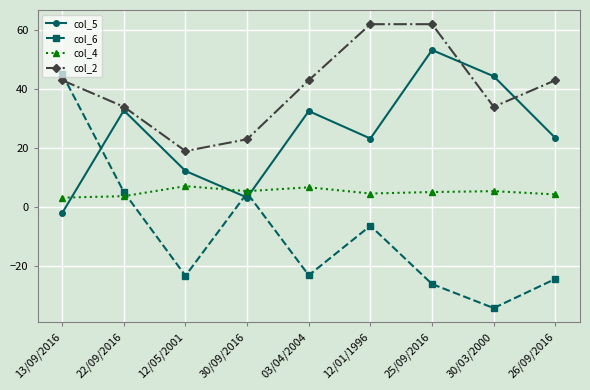

The value of col_2 at 13/09/2016 is 22.8. True or false?

False